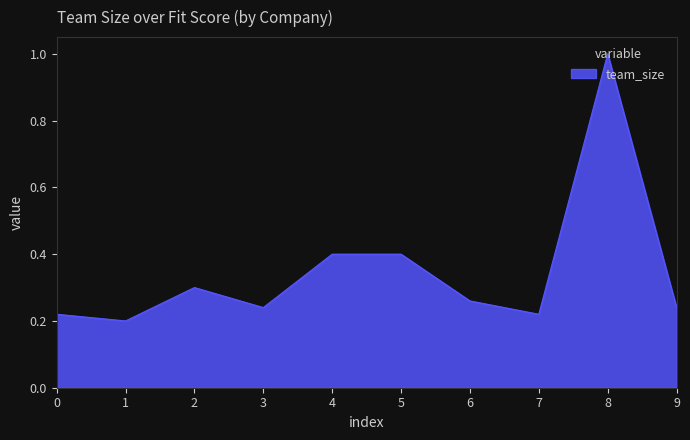

The chart shows a value of 0.4 at 5. True or false?

True